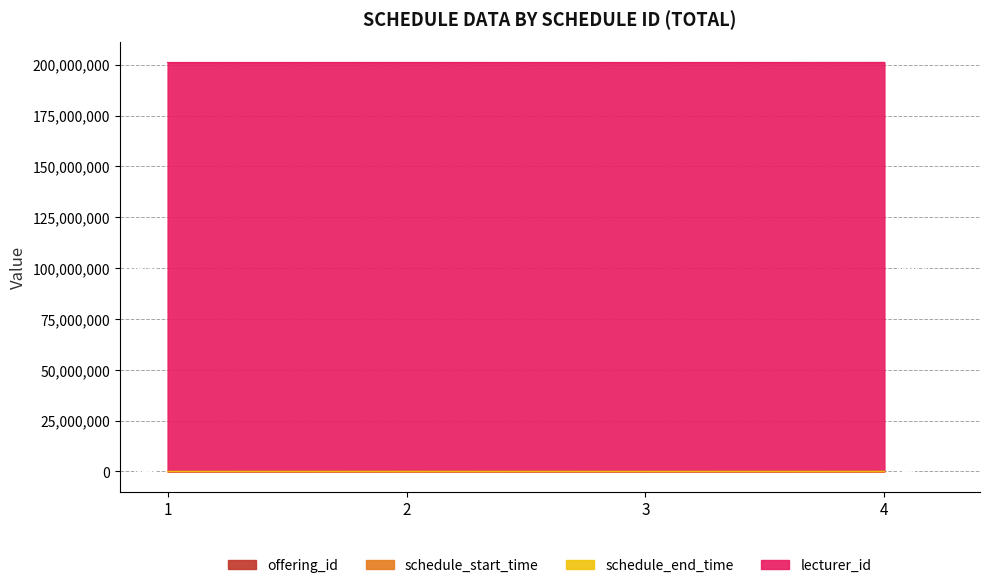

True or false: offering_id and schedule_start_time intersect in this chart.

False